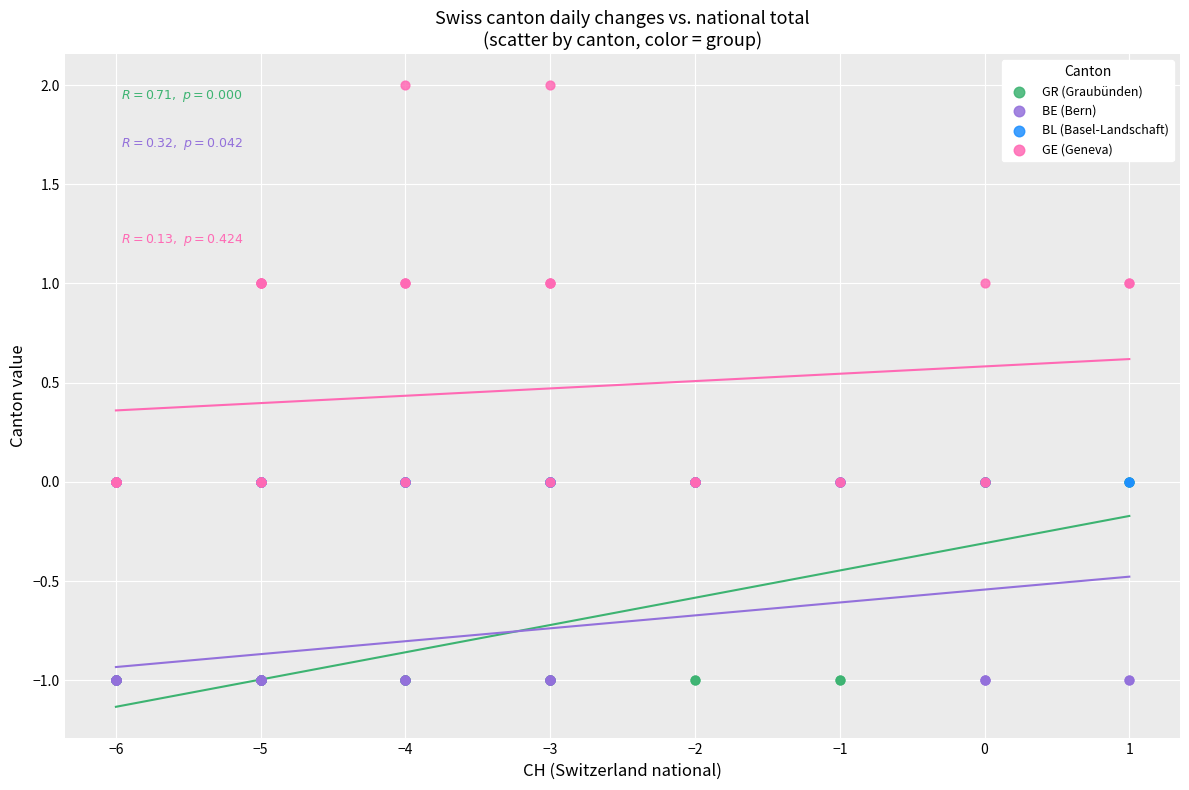

Which series reaches the maximum Y coordinate?

GE (Geneva)